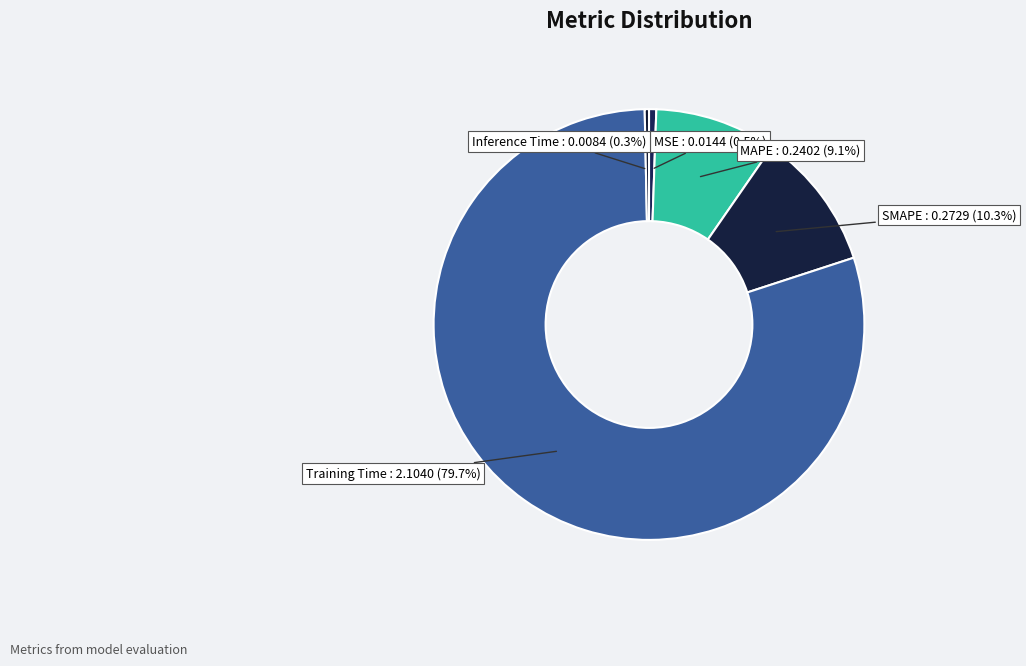

How many segments does this pie chart have?

5